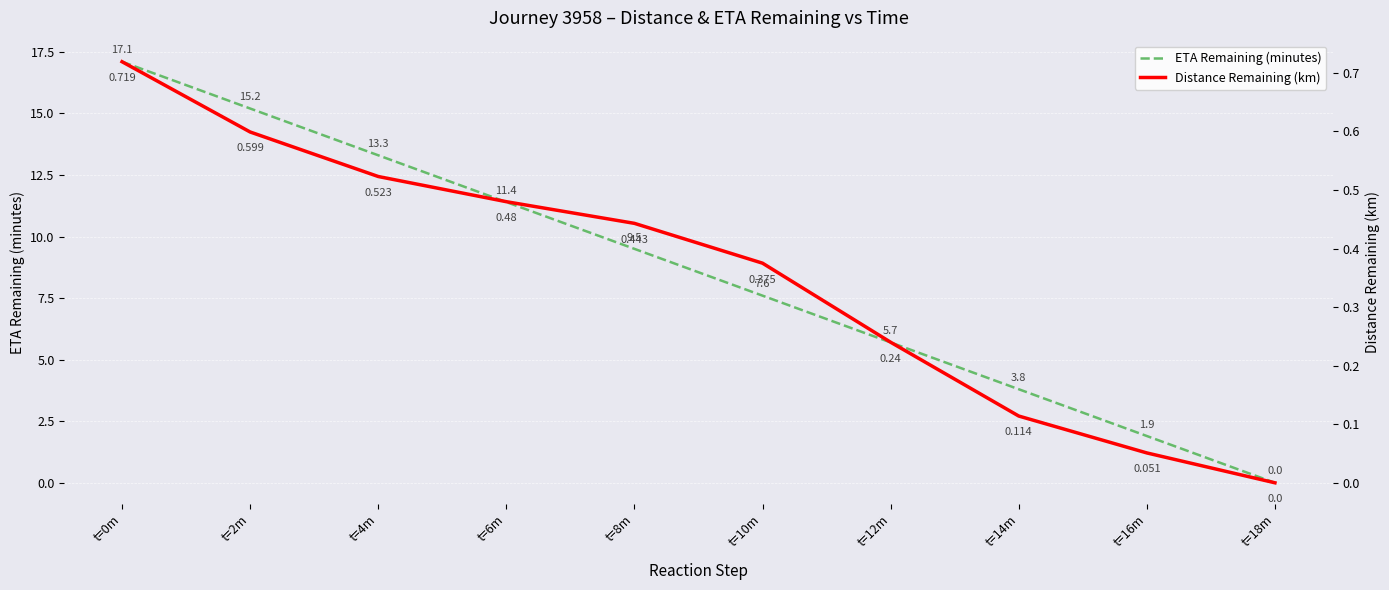

What position from the right is t=2m?

9